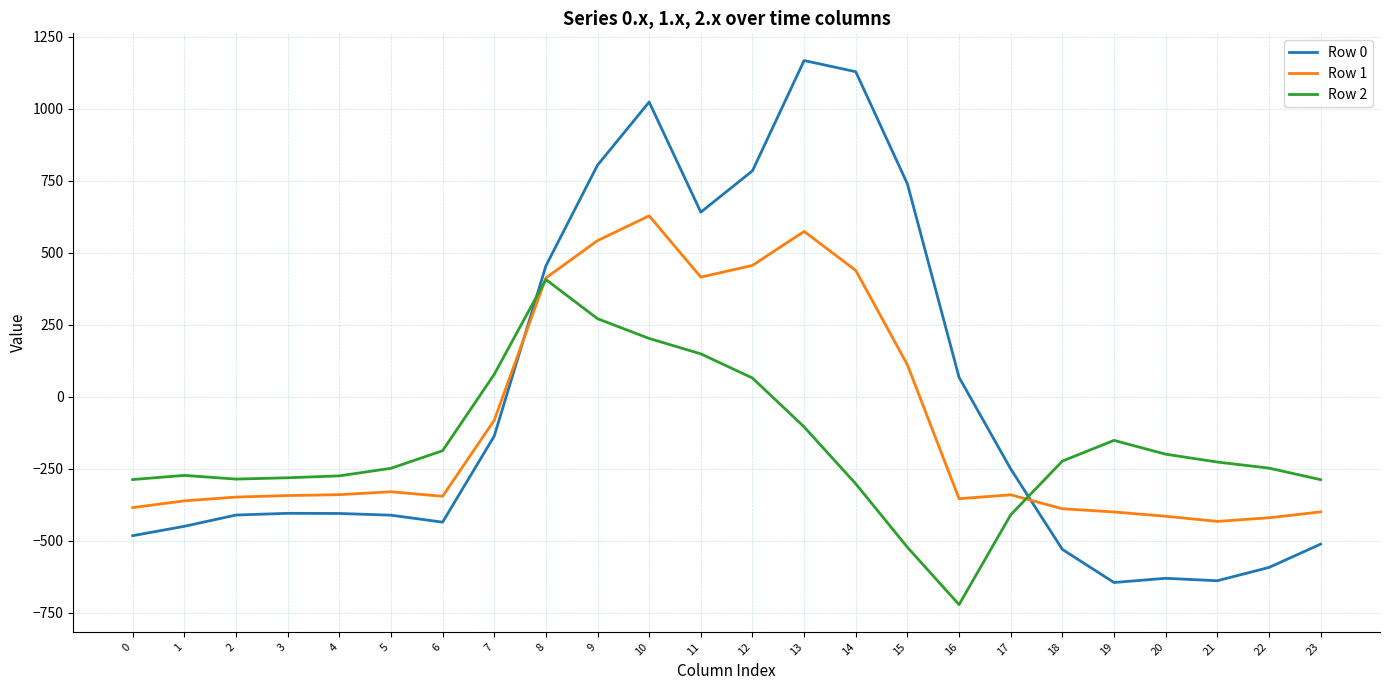

At which category is the sum across all series the highest?

10